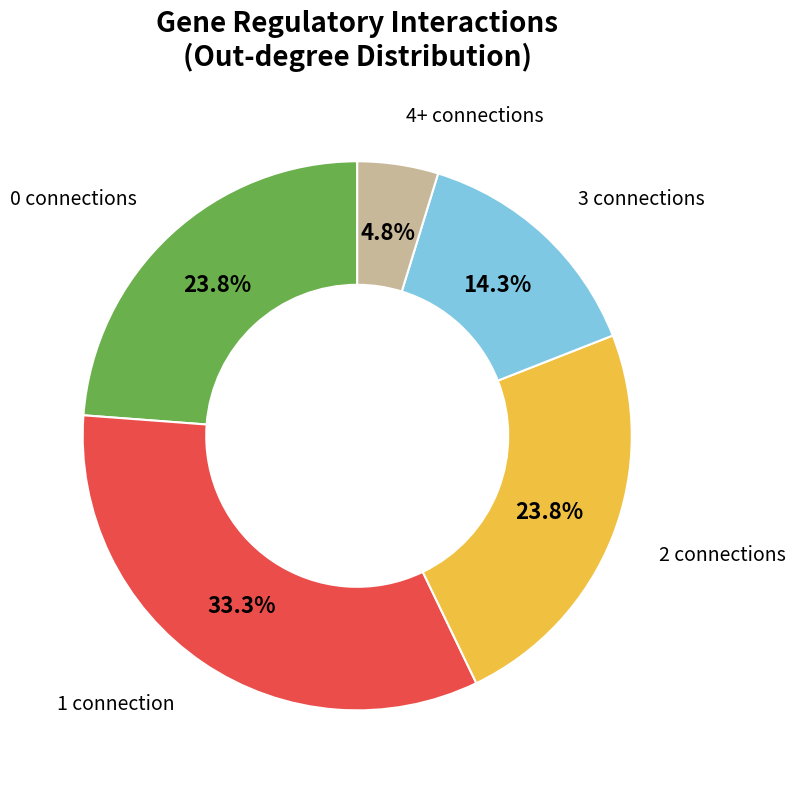

Does any single category account for the majority?

No